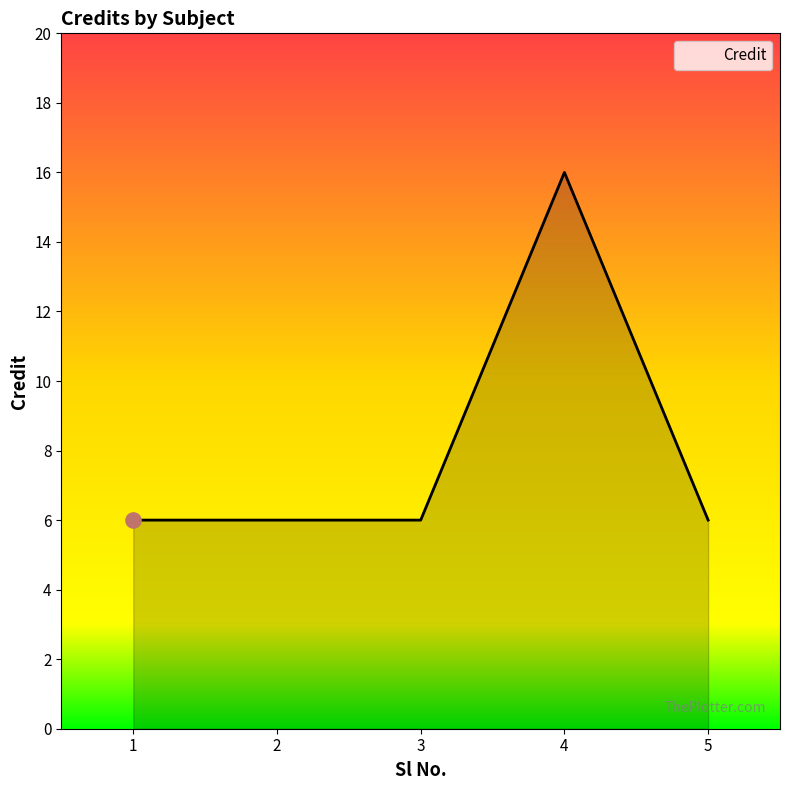

Which has a higher value, 2 or 4?

4